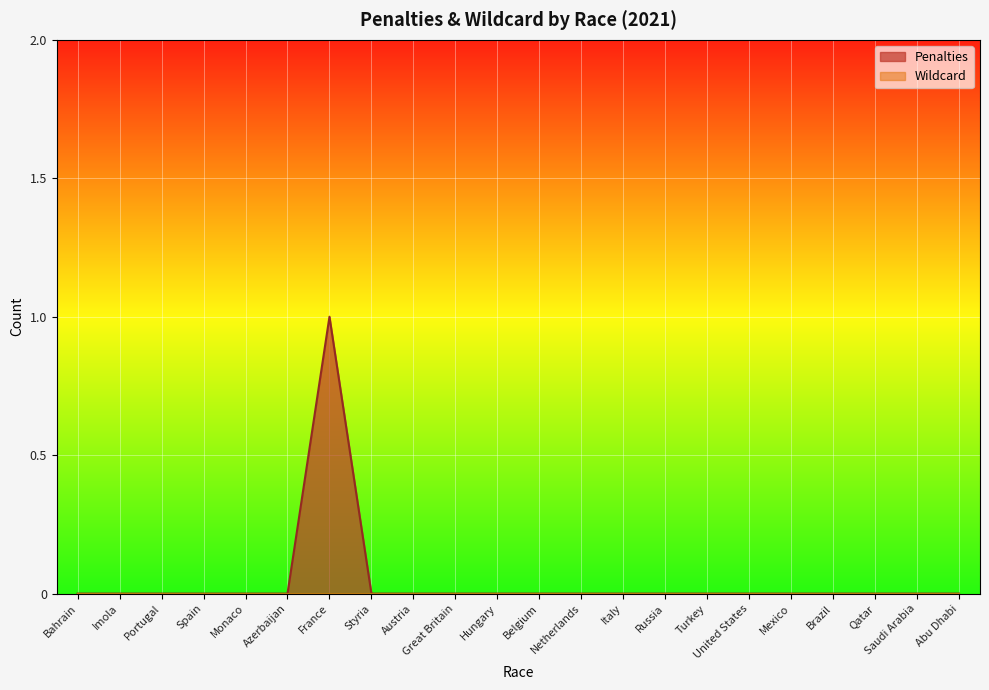

Reading left to right, transcribe all the data shown in this chart.

Bahrain=0	Imola=0	Portugal=0	Spain=0	Monaco=0	Azerbaijan=0	France=1	Styria=0	Austria=0	Great Britain=0	Hungary=0	Belgium=0	Netherlands=0	Italy=0	Russia=0	Turkey=0	United States=0	Mexico=0	Brazil=0	Qatar=0	Saudi Arabia=0	Abu Dhabi=0